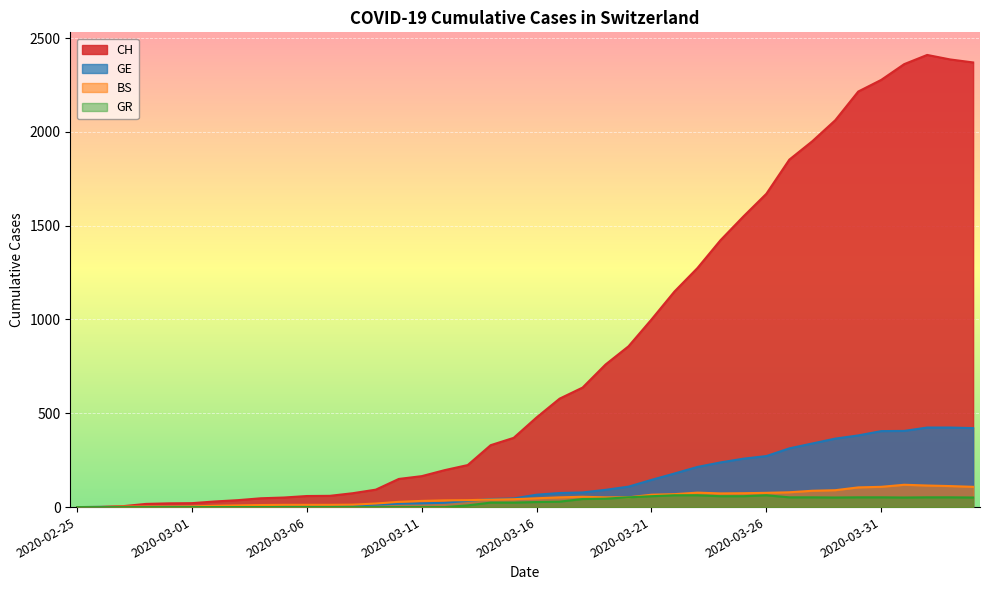

Reading left to right, list all the values displayed in this chart.

CH: 2020-02-25=0	2020-02-26=1	2020-02-27=5	2020-02-28=17	2020-02-29=20	2020-03-01=21	2020-03-02=30	2020-03-03=37	2020-03-04=47	2020-03-05=51	2020-03-06=59	2020-03-07=60	2020-03-08=74	2020-03-09=93	2020-03-10=150	2020-03-11=165	2020-03-12=197	2020-03-13=224	2020-03-14=330	2020-03-15=369	2020-03-16=478	2020-03-17=578	2020-03-18=637	2020-03-19=760	2020-03-20=857	2020-03-21=1000	2020-03-22=1149	2020-03-23=1274	2020-03-24=1422	2020-03-25=1549	2020-03-26=1670	2020-03-27=1852	2020-03-28=1950	2020-03-29=2062	2020-03-30=2215	2020-03-31=2277	2020-04-01=2361	2020-04-02=2410	2020-04-03=2386	2020-04-04=2370
GE: 2020-02-25=0	2020-02-26=1	2020-02-27=1	2020-02-28=1	2020-02-29=2	2020-03-01=3	2020-03-02=3	2020-03-03=4	2020-03-04=4	2020-03-05=5	2020-03-06=7	2020-03-07=7	2020-03-08=9	2020-03-09=13	2020-03-10=18	2020-03-11=20	2020-03-12=23	2020-03-13=33	2020-03-14=43	2020-03-15=46	2020-03-16=66	2020-03-17=75	2020-03-18=78	2020-03-19=92	2020-03-20=109	2020-03-21=145	2020-03-22=179	2020-03-23=214	2020-03-24=238	2020-03-25=258	2020-03-26=272	2020-03-27=313	2020-03-28=339	2020-03-29=365	2020-03-30=382	2020-03-31=405	2020-04-01=406	2020-04-02=424	2020-04-03=424	2020-04-04=421
BS: 2020-02-25=0	2020-02-26=0	2020-02-27=3	2020-02-28=3	2020-02-29=3	2020-03-01=4	2020-03-02=7	2020-03-03=9	2020-03-04=11	2020-03-05=12	2020-03-06=12	2020-03-07=12	2020-03-08=13	2020-03-09=19	2020-03-10=28	2020-03-11=33	2020-03-12=36	2020-03-13=37	2020-03-14=40	2020-03-15=42	2020-03-16=47	2020-03-17=52	2020-03-18=55	2020-03-19=52	2020-03-20=52	2020-03-21=66	2020-03-22=69	2020-03-23=77	2020-03-24=73	2020-03-25=74	2020-03-26=76	2020-03-27=79	2020-03-28=87	2020-03-29=90	2020-03-30=105	2020-03-31=108	2020-04-01=119	2020-04-02=115	2020-04-03=112	2020-04-04=108
GR: 2020-02-25=0	2020-02-26=0	2020-02-27=0	2020-02-28=0	2020-02-29=0	2020-03-01=0	2020-03-02=0	2020-03-03=0	2020-03-04=0	2020-03-05=0	2020-03-06=0	2020-03-07=0	2020-03-08=0	2020-03-09=0	2020-03-10=0	2020-03-11=0	2020-03-12=0	2020-03-13=9	2020-03-14=24	2020-03-15=24	2020-03-16=27	2020-03-17=29	2020-03-18=43	2020-03-19=45	2020-03-20=52	2020-03-21=58	2020-03-22=63	2020-03-23=63	2020-03-24=58	2020-03-25=58	2020-03-26=63	2020-03-27=52	2020-03-28=52	2020-03-29=51	2020-03-30=52	2020-03-31=52	2020-04-01=51	2020-04-02=52	2020-04-03=52	2020-04-04=51